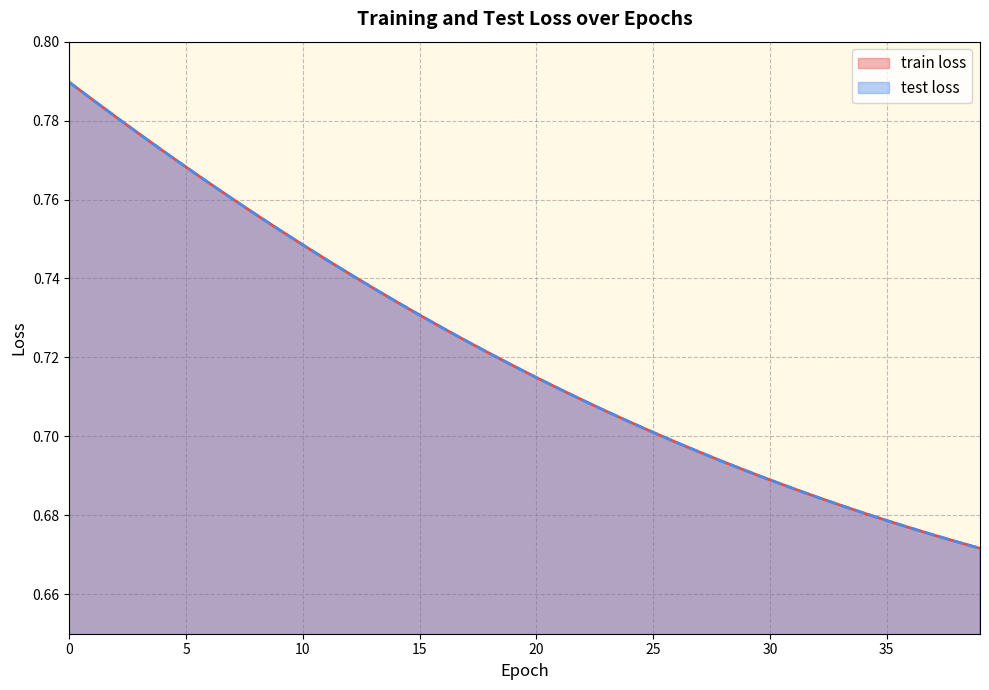

What value does the train loss series have at 19?

0.7